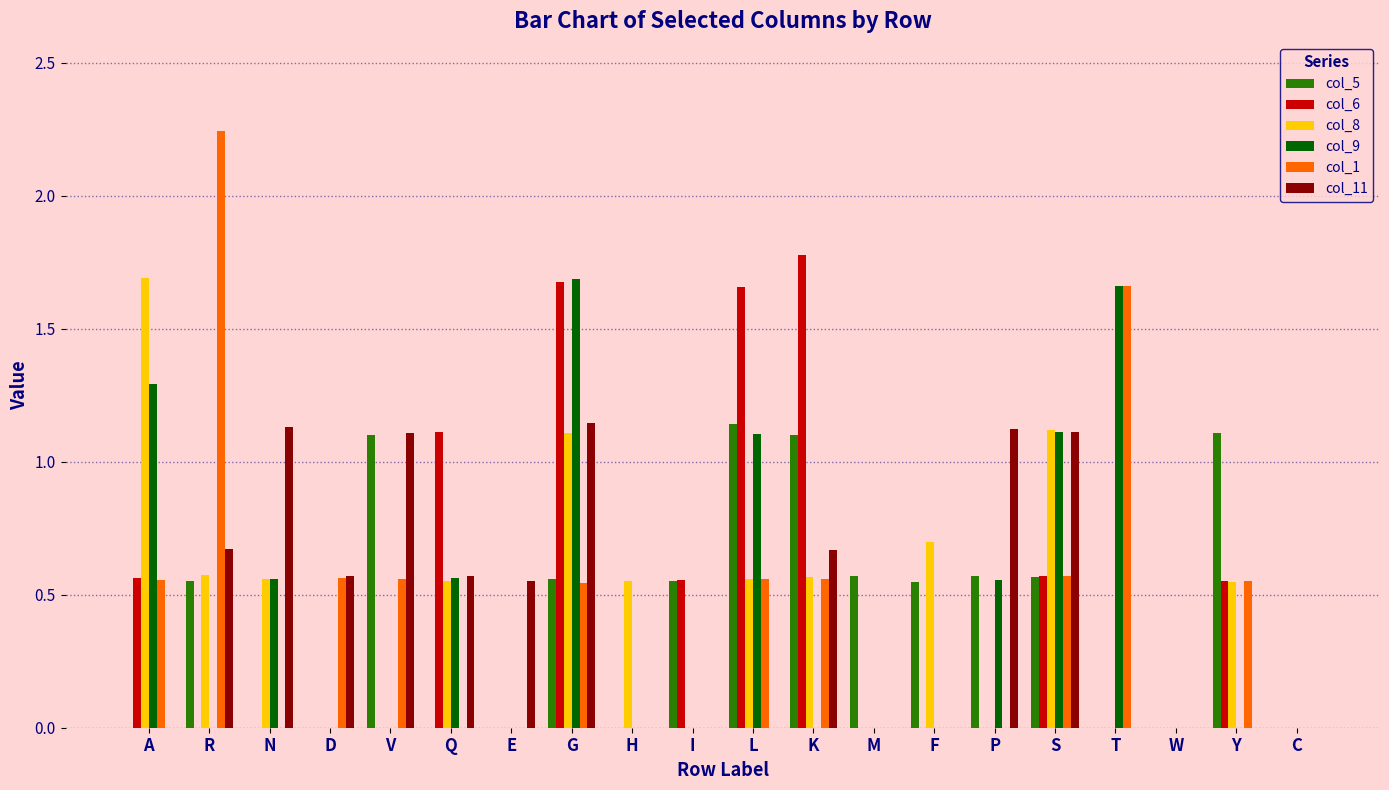

At which category does the chart reach its peak across all series?

R